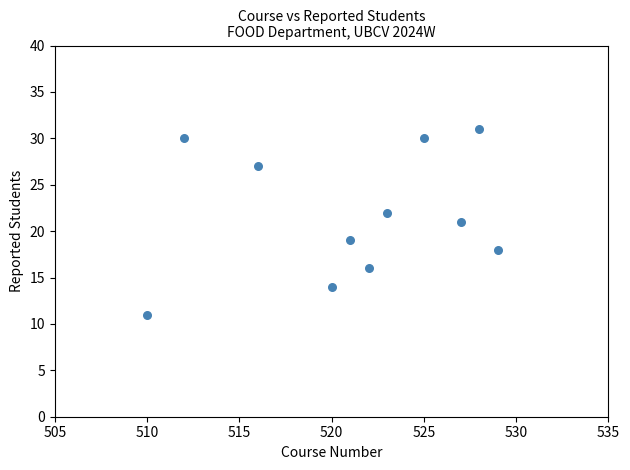

What is the average X value?

521